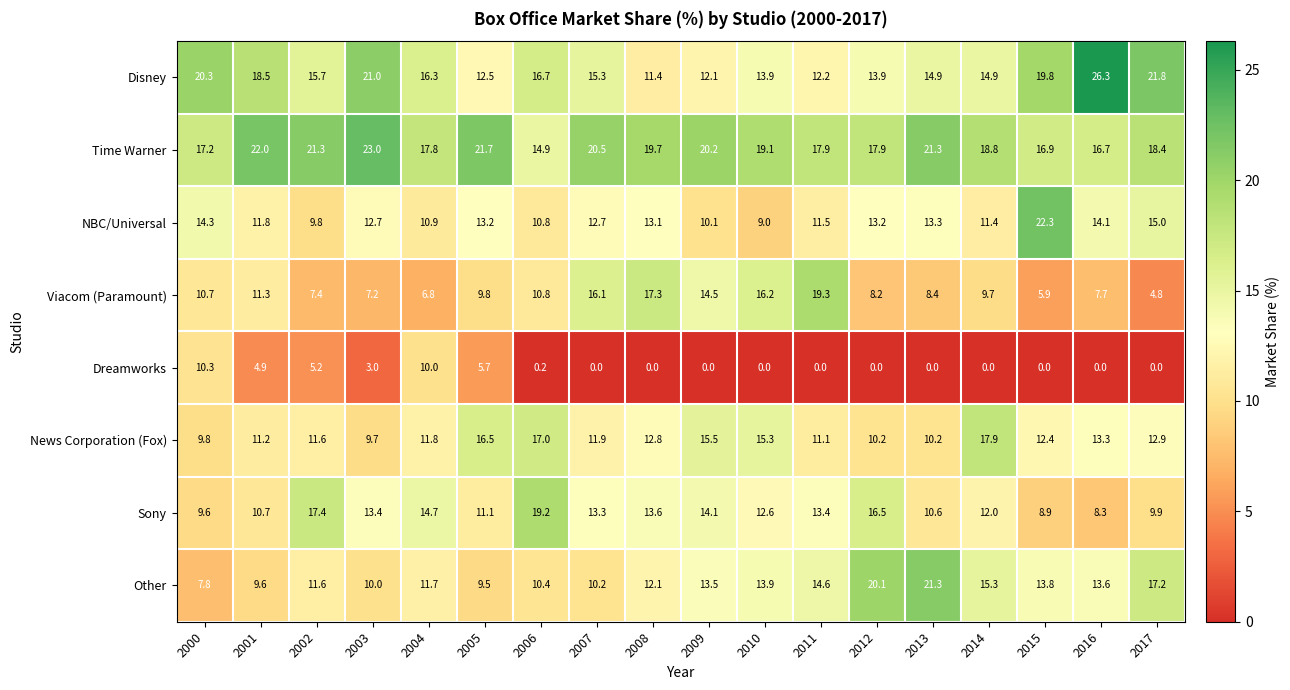

At which category does the chart reach its peak across all series?

2016